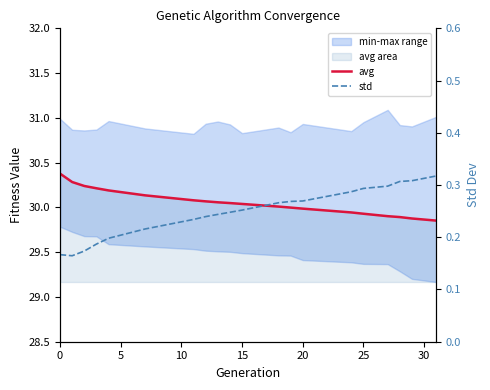

True or false: avg has more than 1 interior local peaks.

False